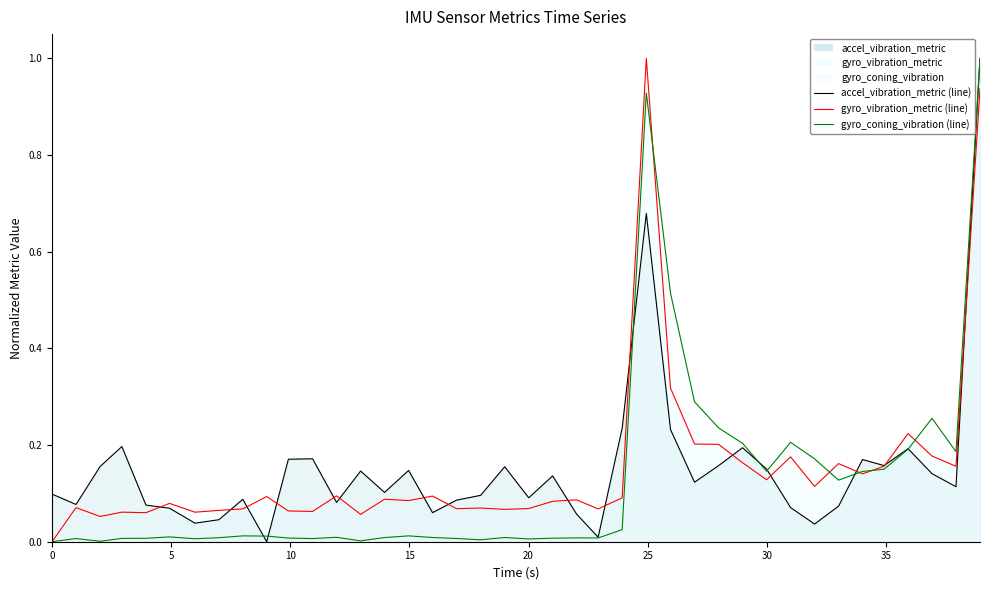

Reading right to left, extract all data points from this chart.

accel_vibration_metric (line): 1.0	0.1	0.1	0.2	0.2	0.2	0.1	0.0	0.1	0.2	0.2	0.2	0.1	0.2	0.7	0.2	0.0	0.1	0.1	0.1	0.2	0.1	0.1	0.1	0.1	0.1	0.1	0.1	0.2	0.2	0.0	0.1	0.0	0.0	0.1	0.1	0.2	0.2	0.1	0.1
gyro_vibration_metric (line): 0.9	0.2	0.2	0.2	0.2	0.1	0.2	0.1	0.2	0.1	0.2	0.2	0.2	0.3	1.0	0.1	0.1	0.1	0.1	0.1	0.1	0.1	0.1	0.1	0.1	0.1	0.1	0.1	0.1	0.1	0.1	0.1	0.1	0.1	0.1	0.1	0.1	0.1	0.1	0.0
gyro_coning_vibration (line): 1.0	0.2	0.3	0.2	0.1	0.1	0.1	0.2	0.2	0.1	0.2	0.2	0.3	0.5	0.9	0.0	0.0	0.0	0.0	0.0	0.0	0.0	0.0	0.0	0.0	0.0	0.0	0.0	0.0	0.0	0.0	0.0	0.0	0.0	0.0	0.0	0.0	0.0	0.0	0.0